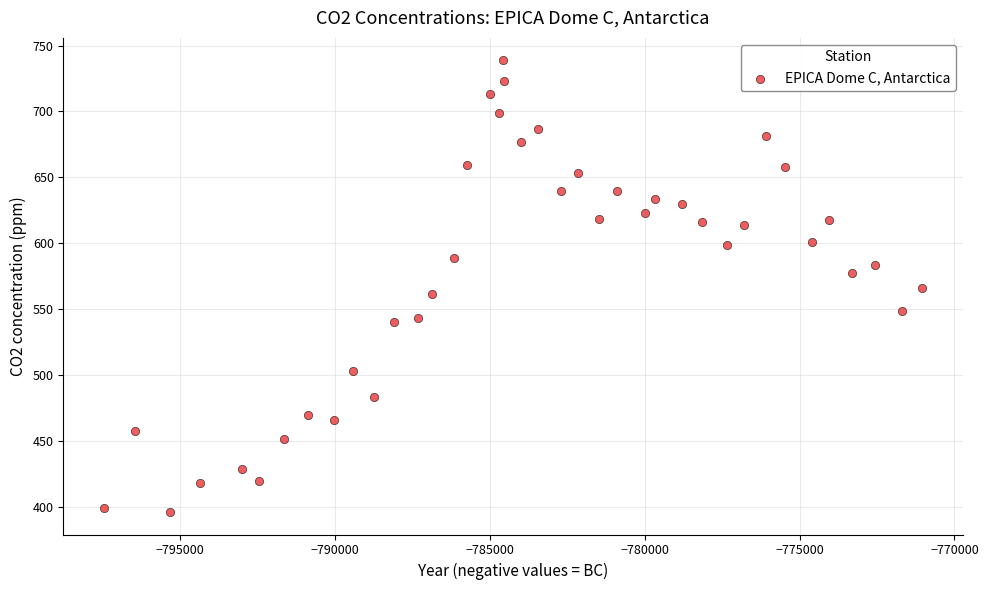

What is the range of X values (max minus min)?

26396.8